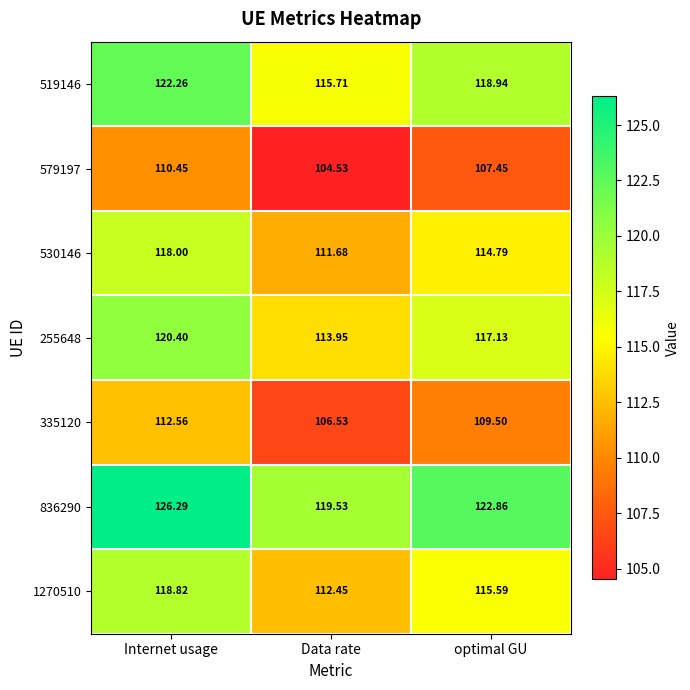

At which label does 530146 reach its minimum?

Data rate